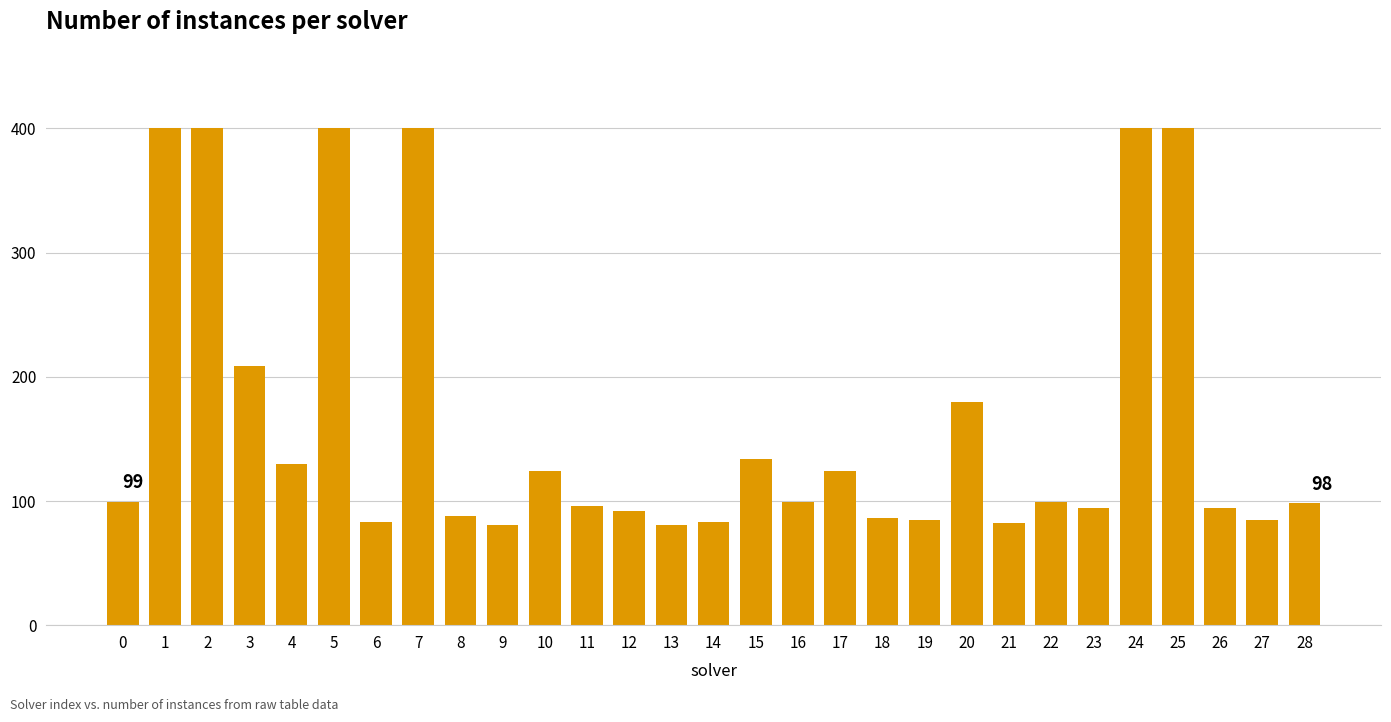

Are the bars grouped side by side (vs. stacked)?

No